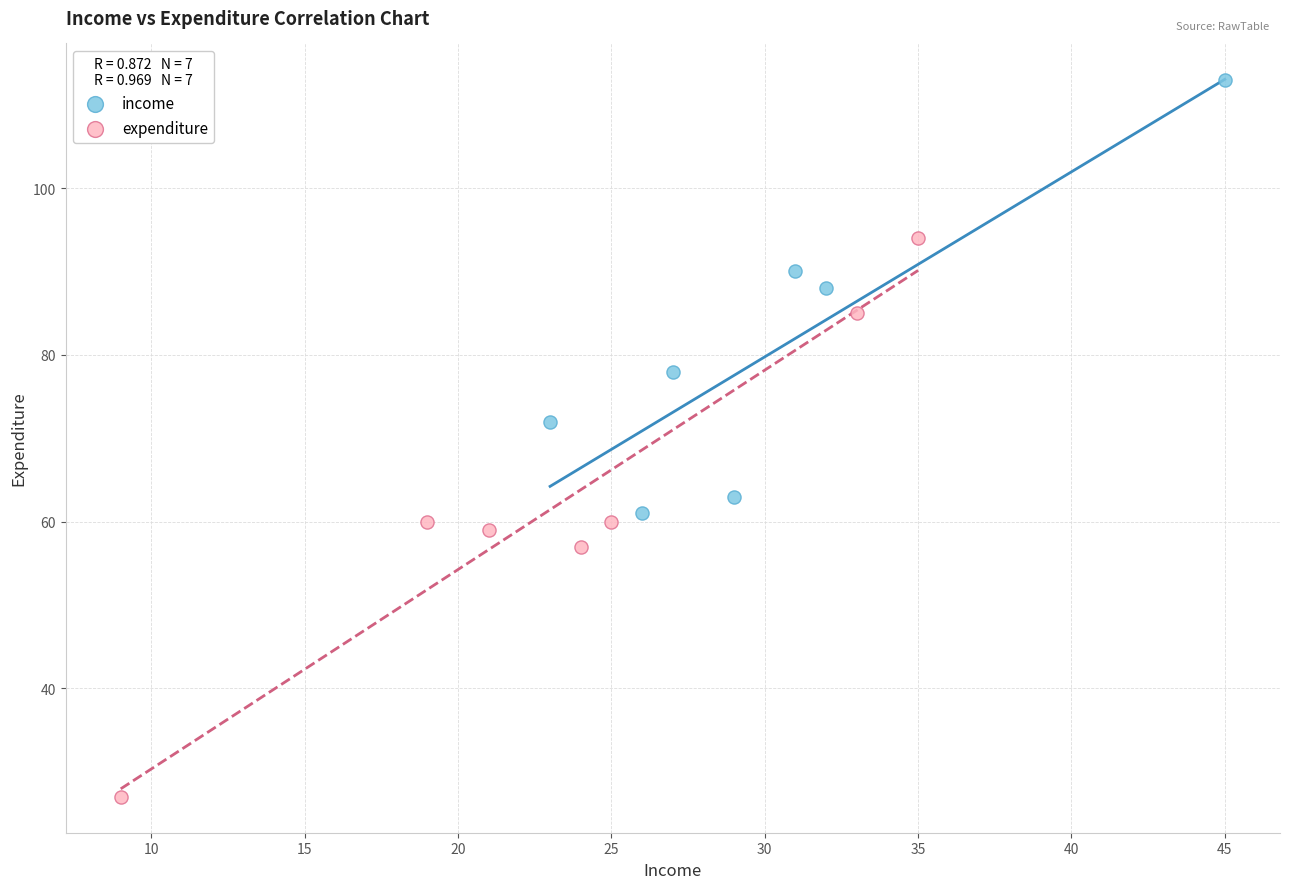

Which series reaches the minimum Y coordinate?

expenditure